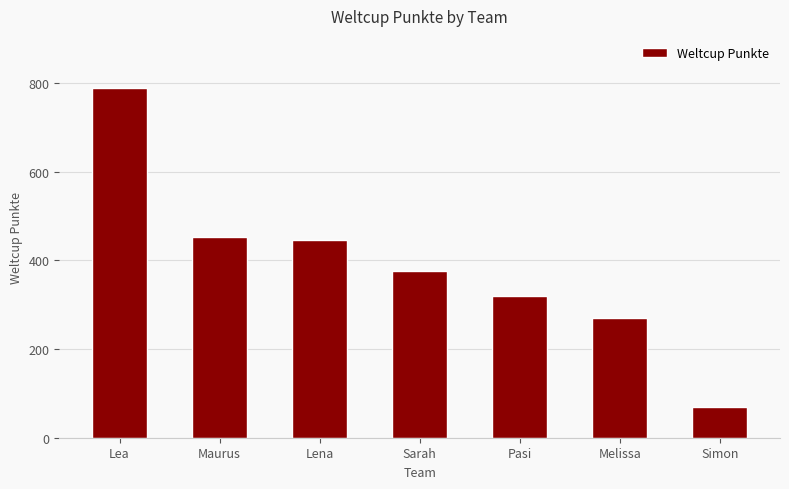

What is the minimum value shown in the chart?

70